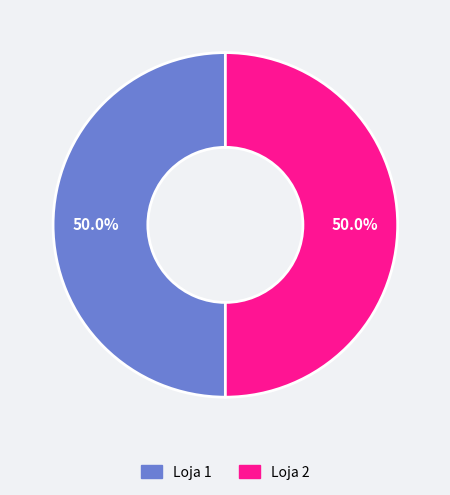

Combined, do Loja 2 and Loja 1 account for over 50%?

Yes